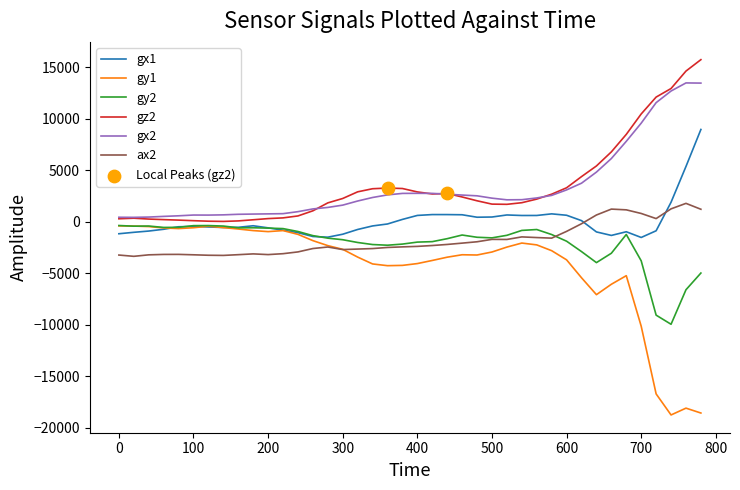

True or false: gx2 and gx1 intersect in this chart.

False